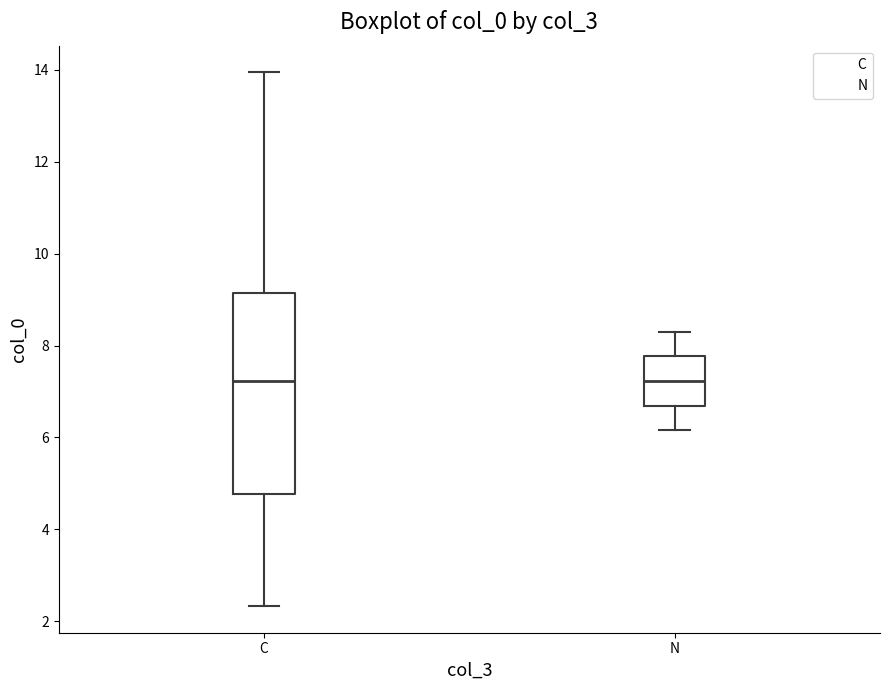

Which box is the tallest, from its lower edge to its upper edge?

C